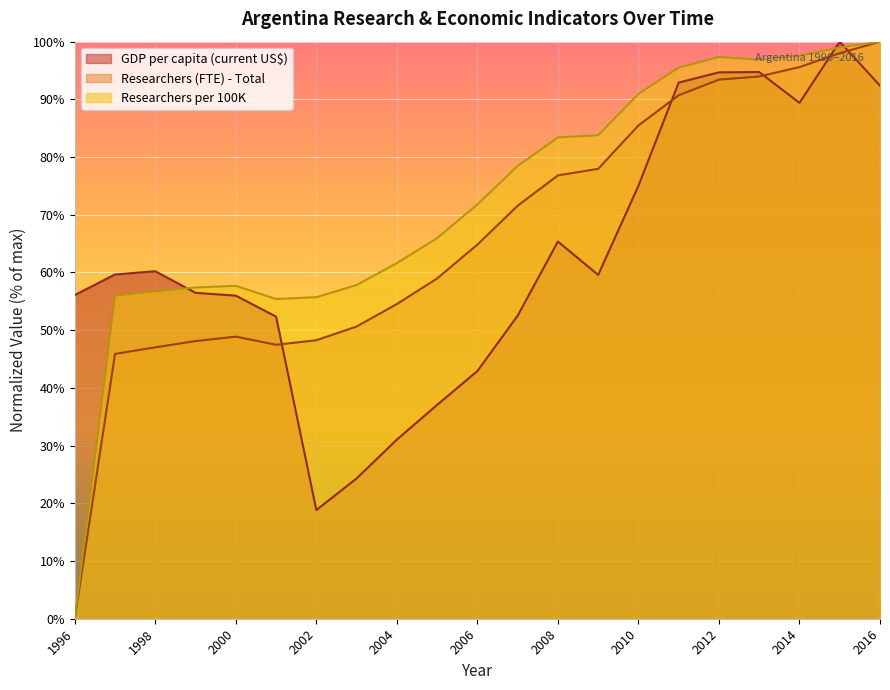

What is the average value of the Res100K series?

72.3